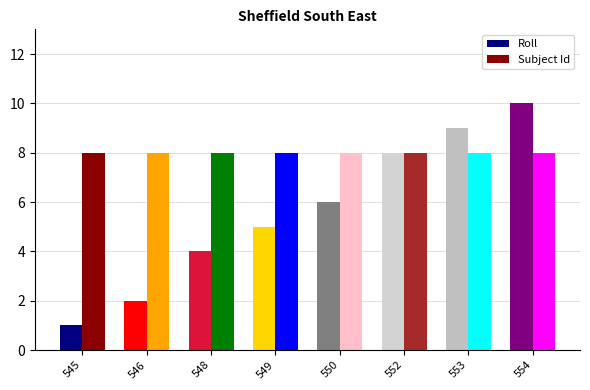

Rank the series at 550 from highest to lowest value.

Subject Id, Roll